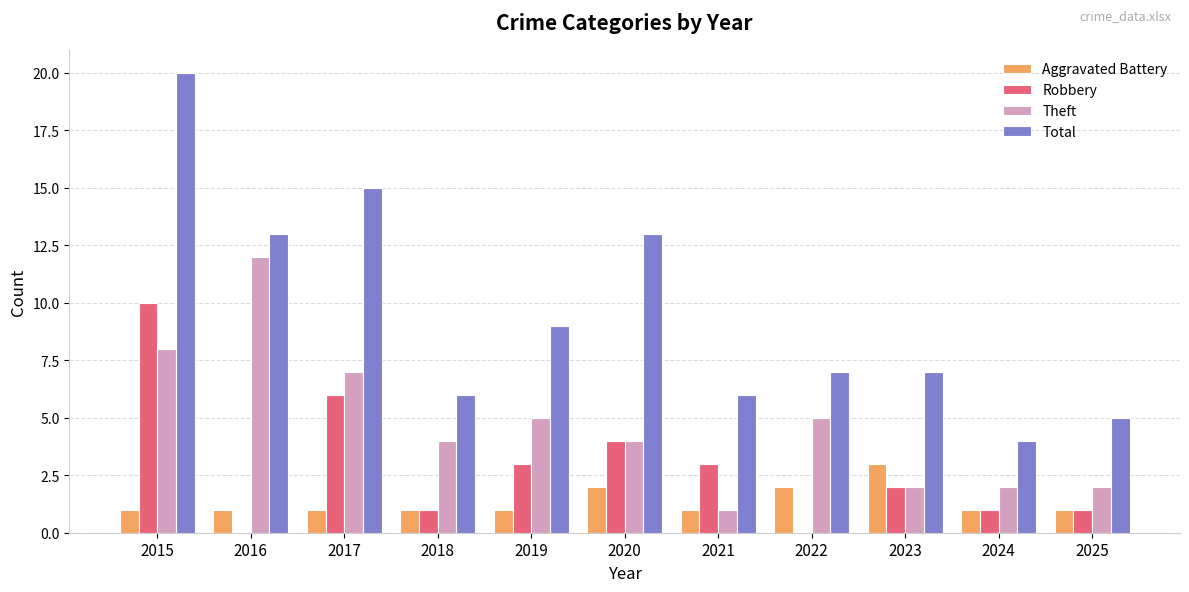

The value of Total at 2021 is 6. True or false?

True